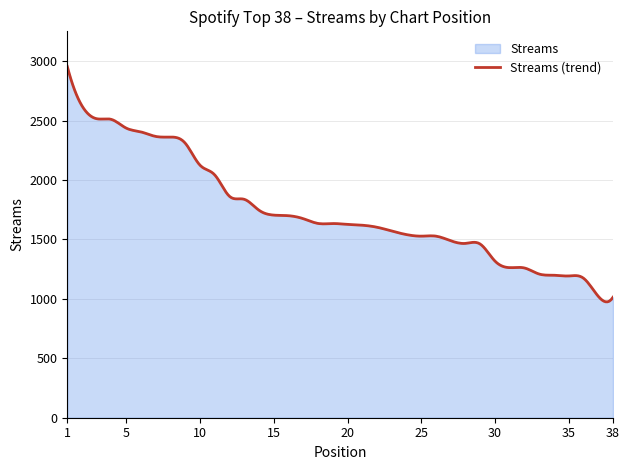

What is the minimum value shown in the chart?

975.3